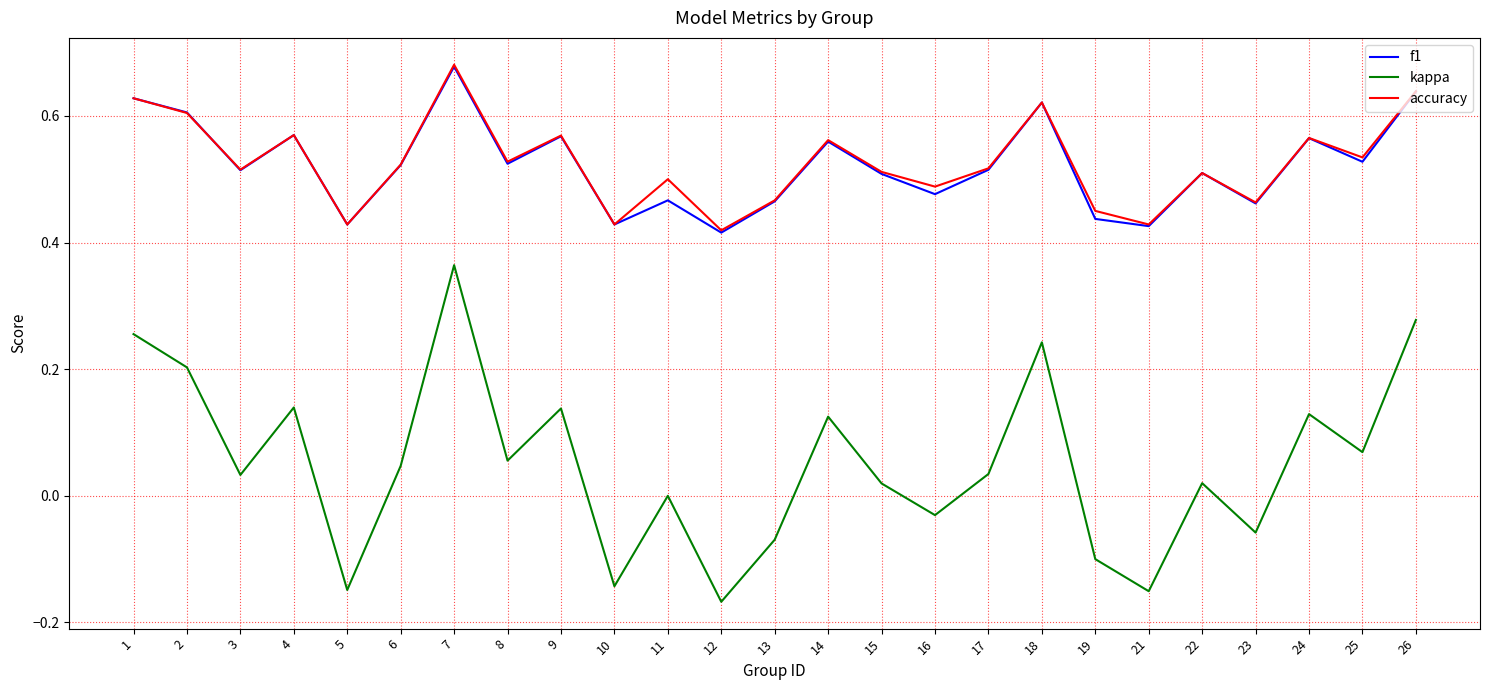

Which category has the highest value across all series?

7